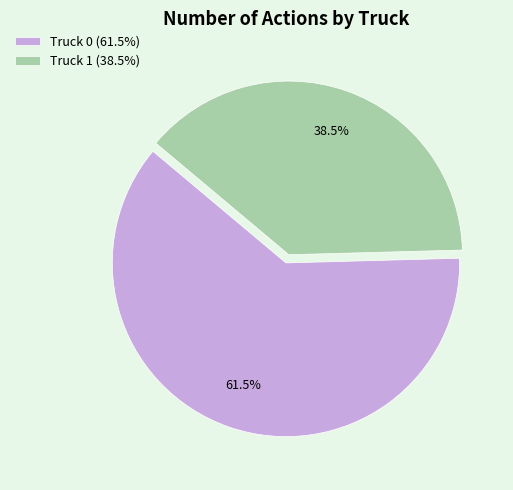

Count the number of slices in the pie.

2